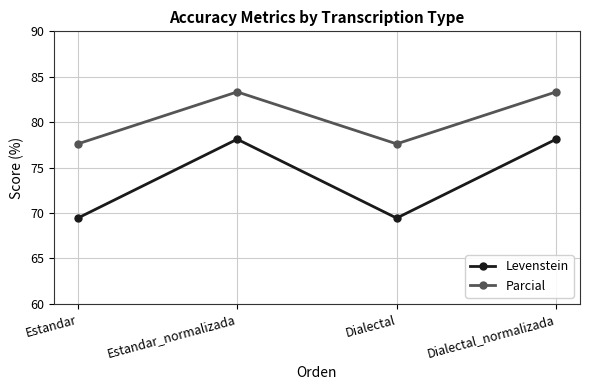

What is the maximum value shown in the chart?

83.3